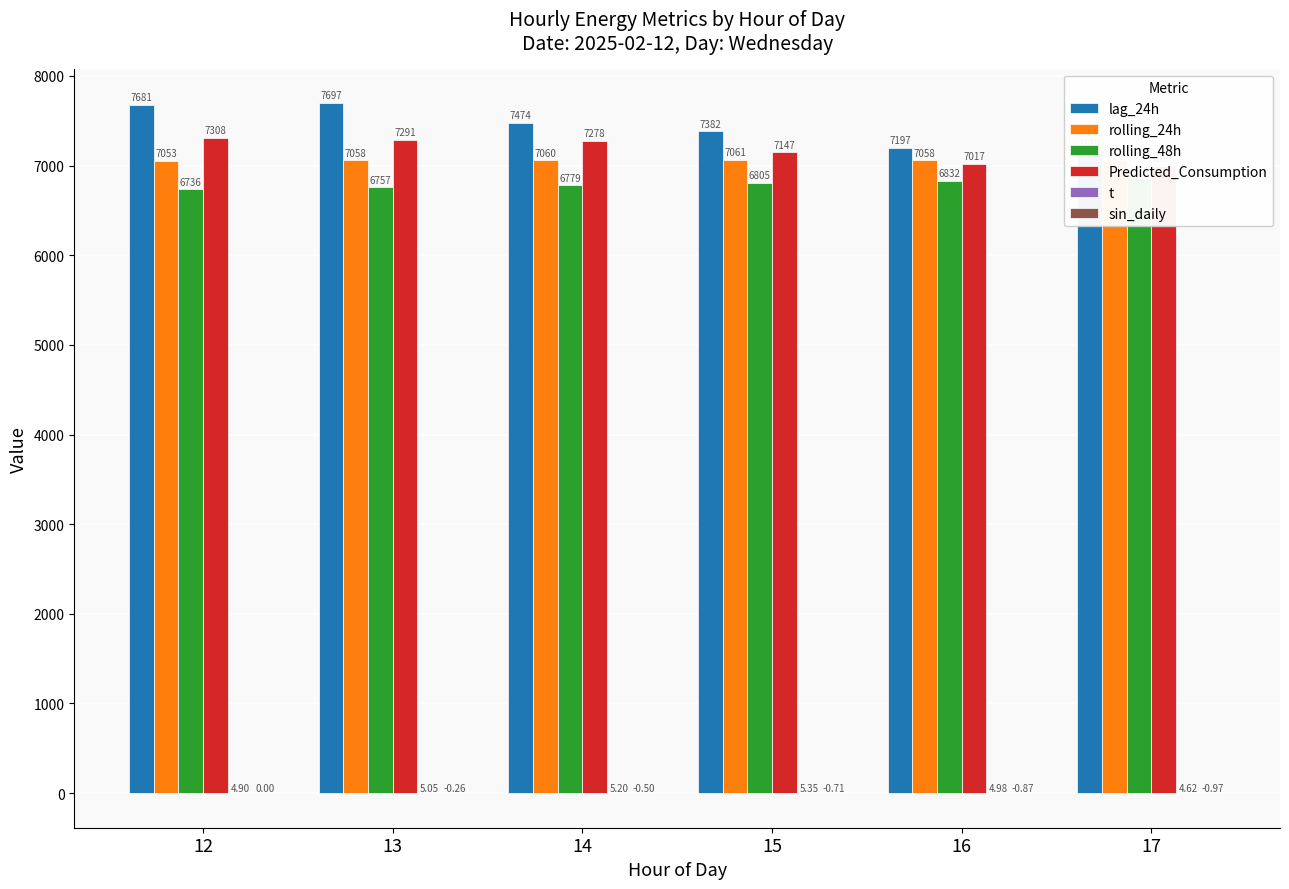

At which label is rolling_24h closest to 7057?

17